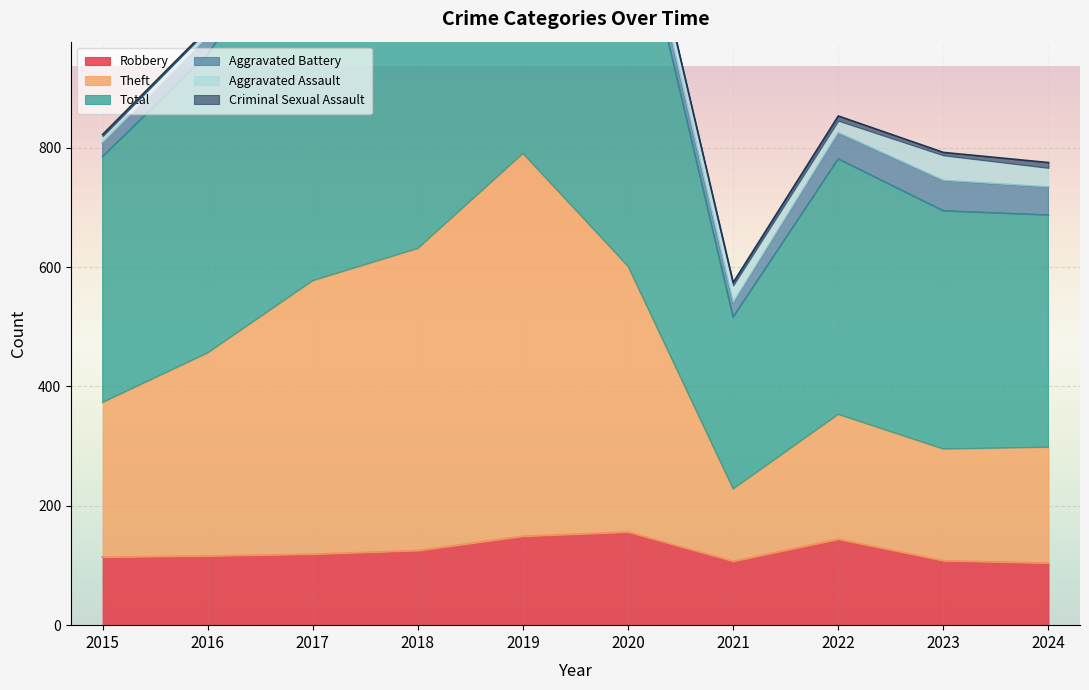

The Robbery series shows 167 at 2021. True or false?

False